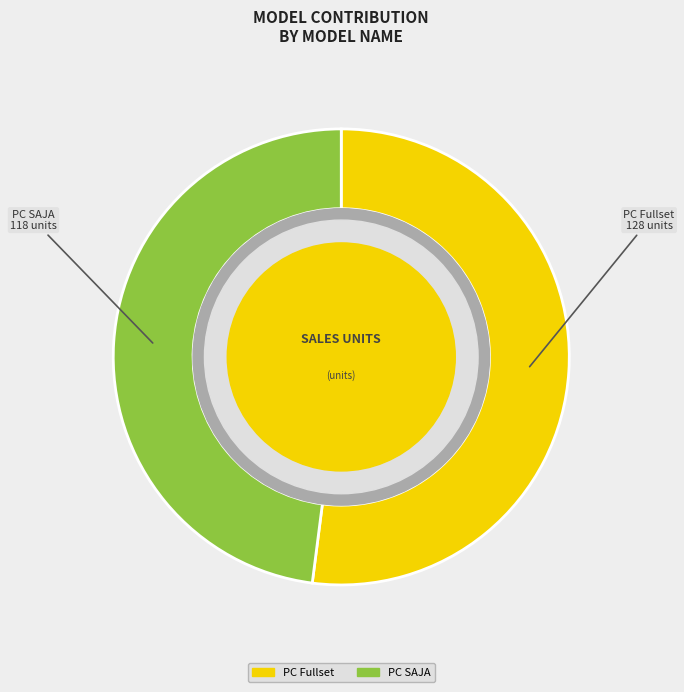

True or false: PC Fullset accounts for 52% of the total.

True